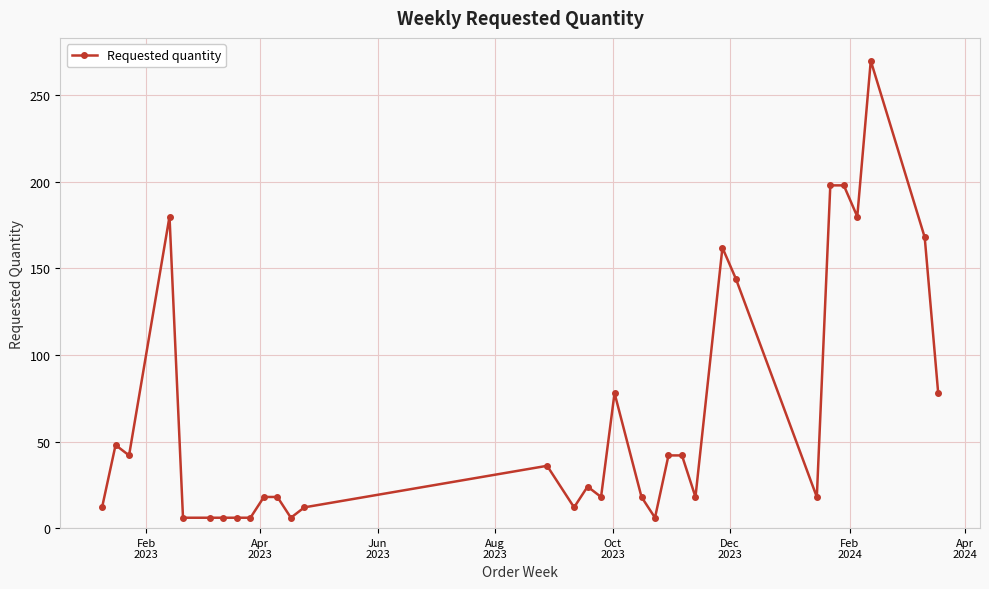

What is the maximum value shown in the chart?

270